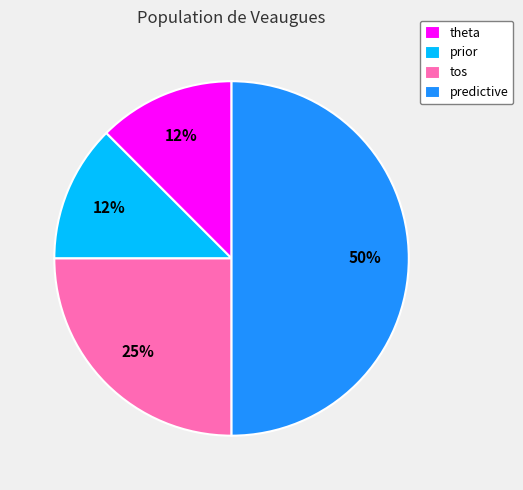

True or false: theta accounts for 12% of the total.

True